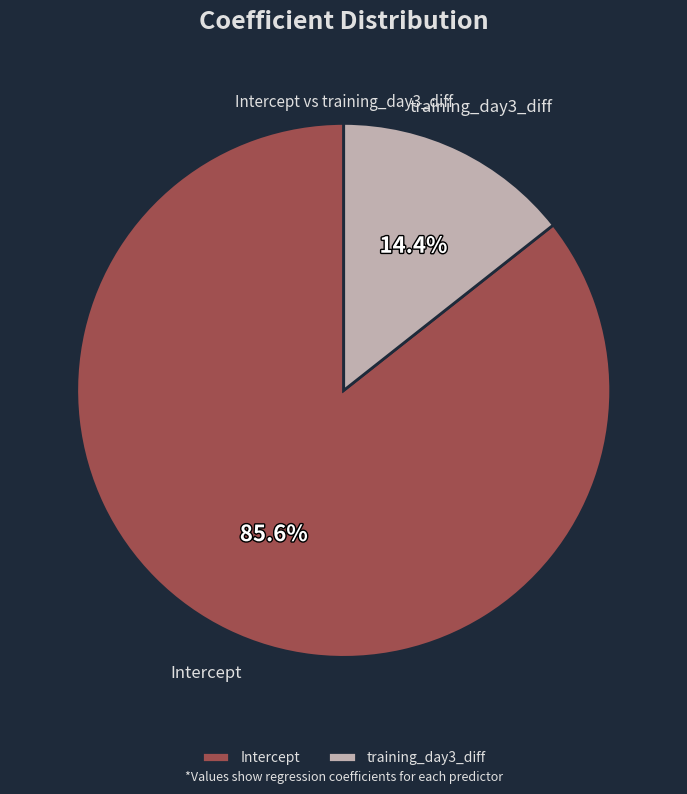

How many segments does this pie chart have?

2